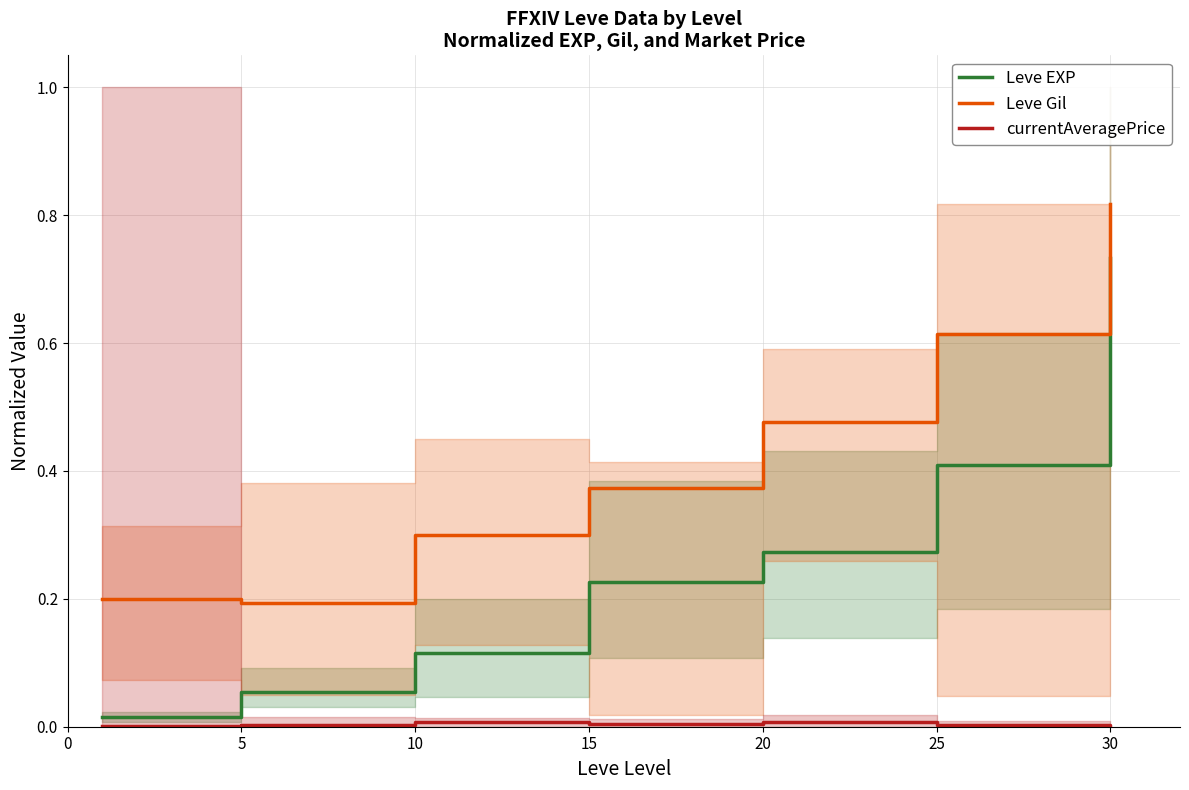

Which series has the largest total across all categories?

Leve Gil